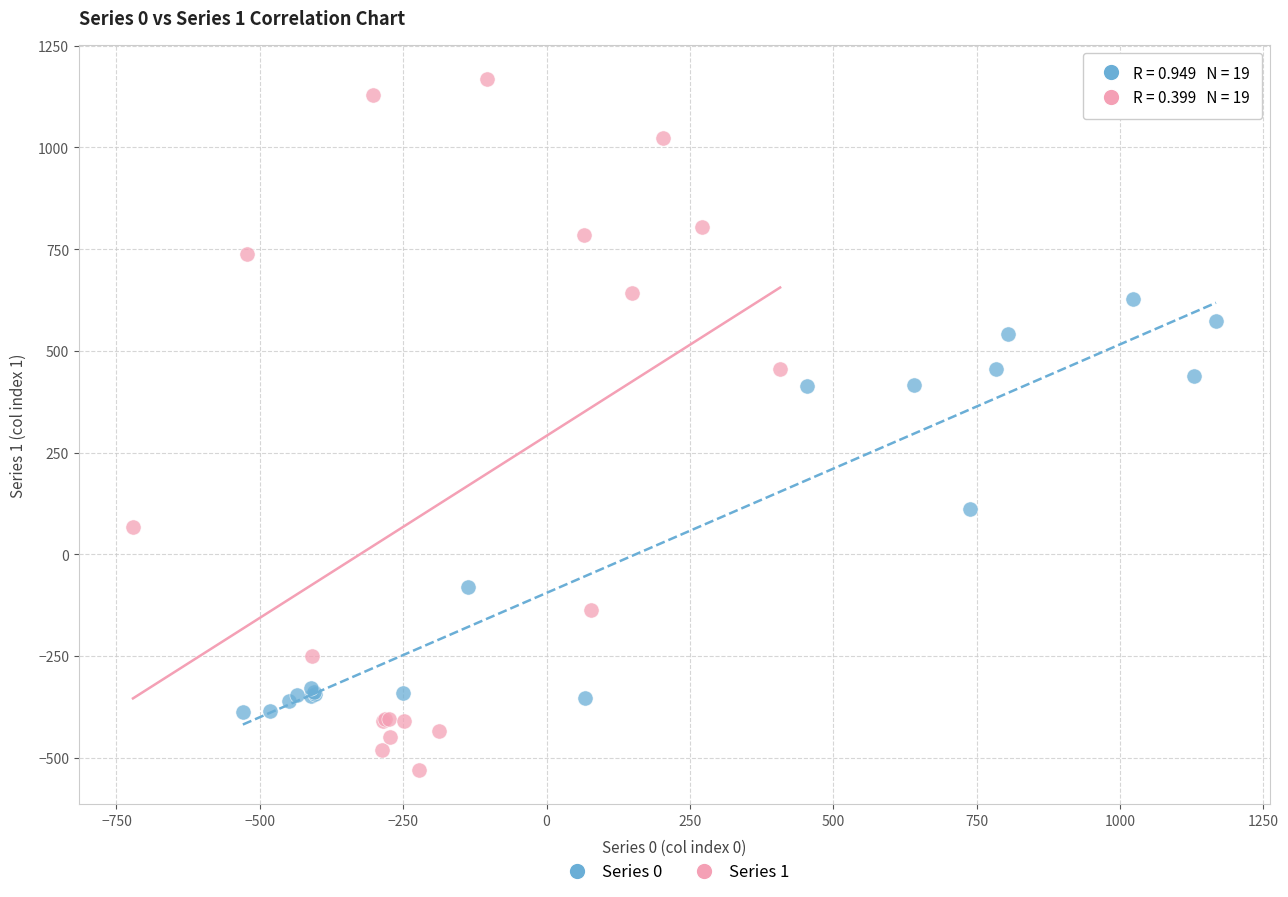

Which series has the widest spread of Y values?

Series 1